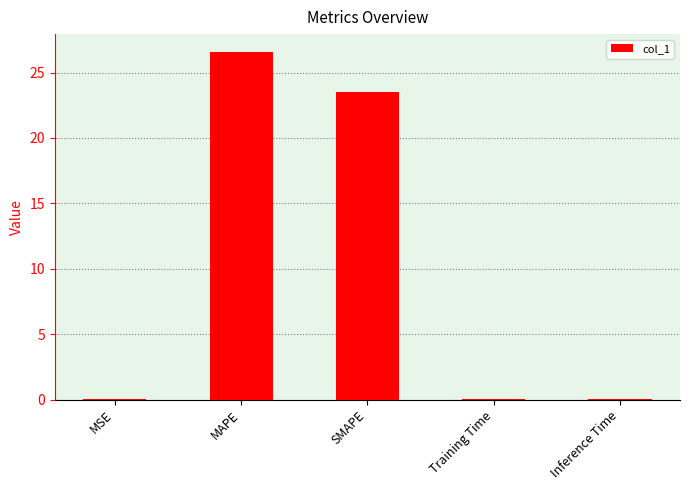

What is the maximum value shown in the chart?

26.6